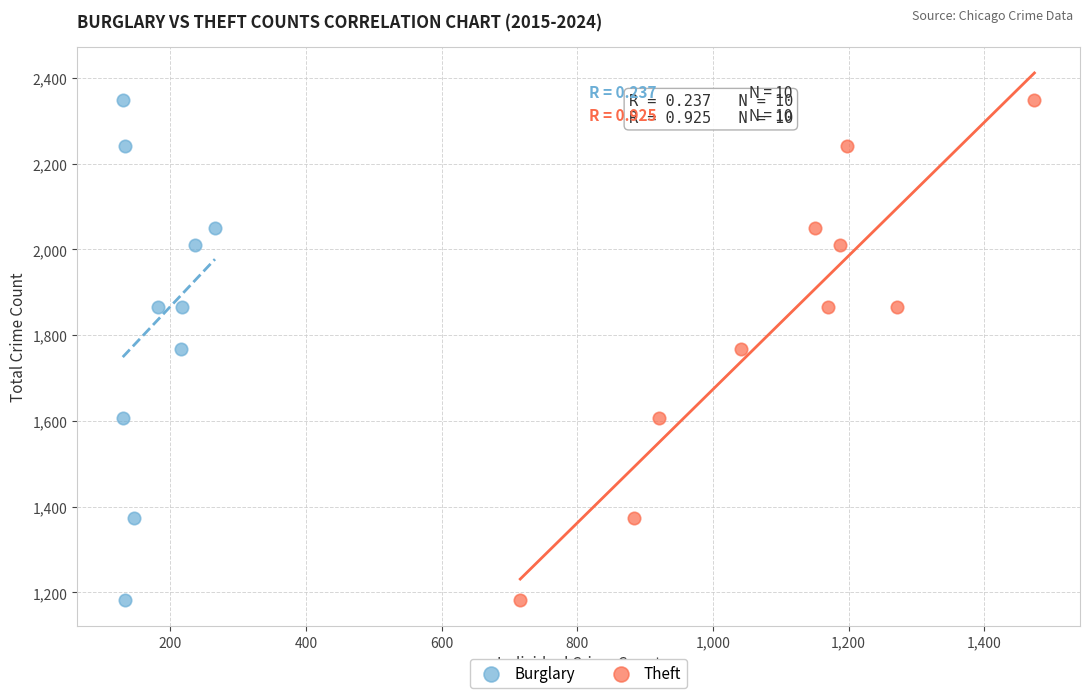

What are all the series names shown in the legend?

Burglary, Theft